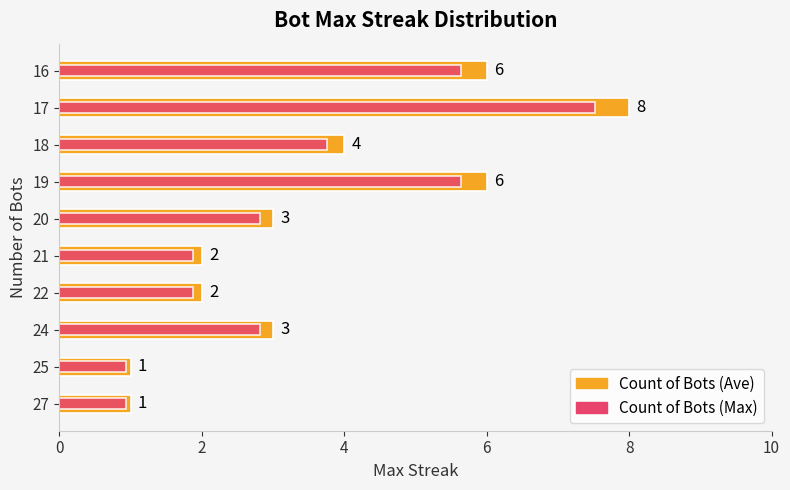

At 17, list the series in order from smallest to largest.

Count of Bots (Max), Count of Bots (Ave)